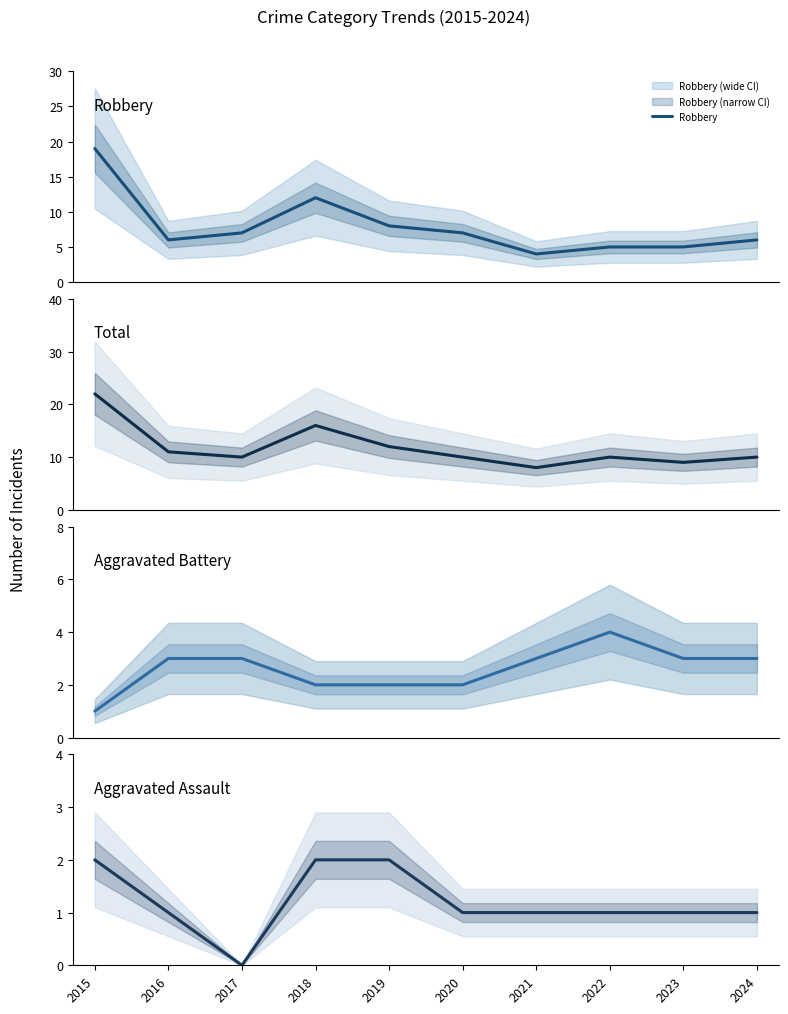

What is the difference between the highest and lowest values at 2023?

8